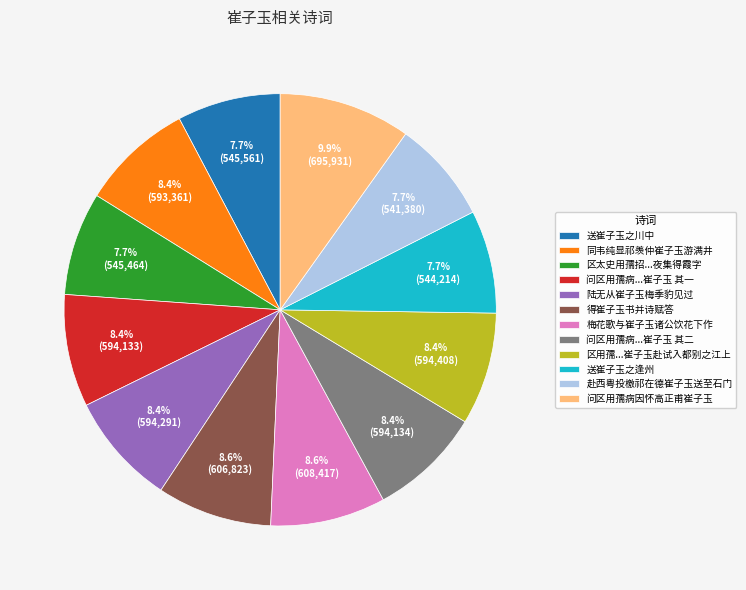

What portion of the pie excludes 问区用孺病...崔子玉 其二?

91.6%